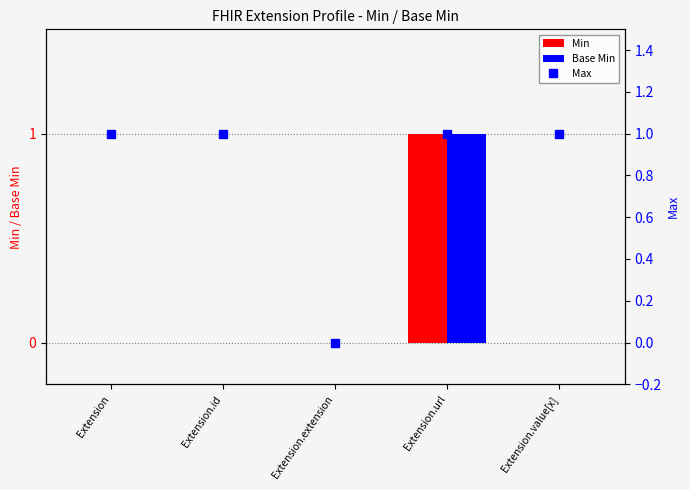

What is the difference between the Max values at Extension.extension and Extension.value[x]?

1